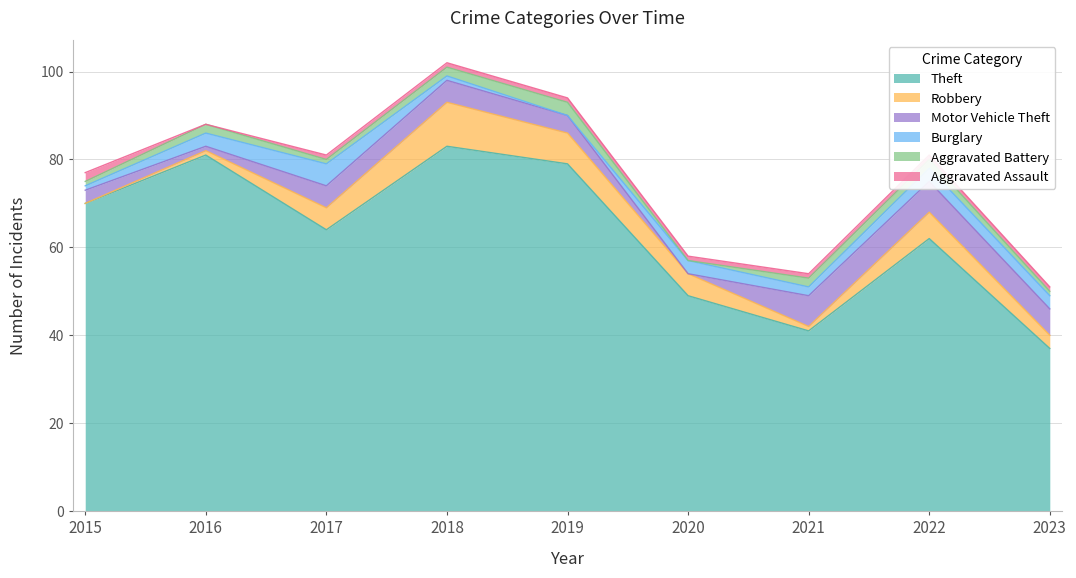

What is the difference between the maximum and second lowest values in the Burglary series?

4